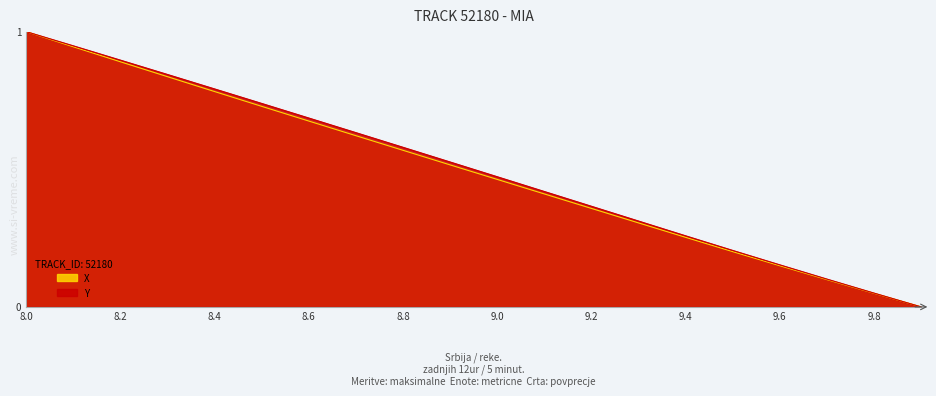

What is the sum of the X values at 9.1 and 9.7?

0.5